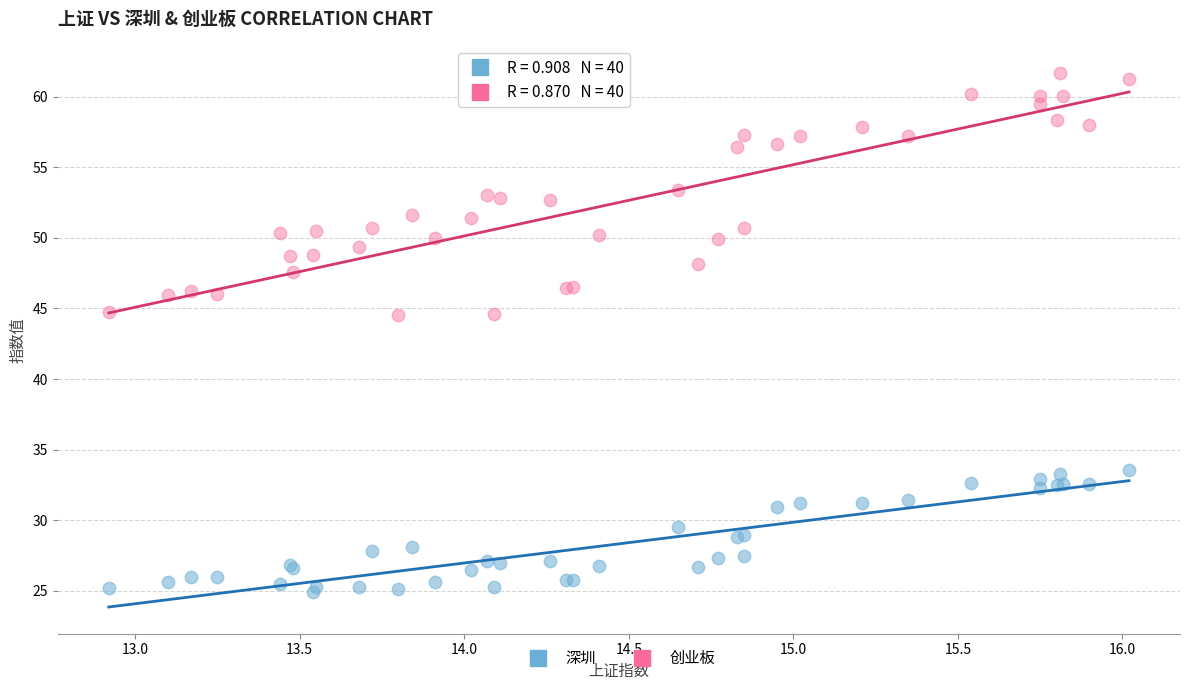

Which series has the largest Y range (max minus min)?

创业板